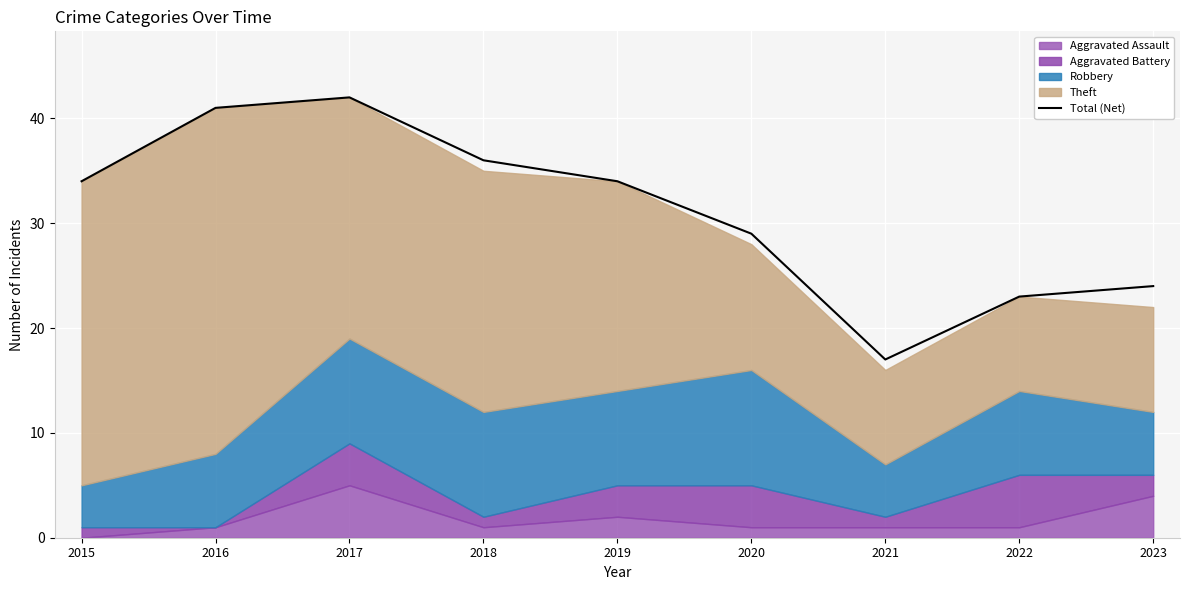

Read the value at 2023, to the nearest 5.

25